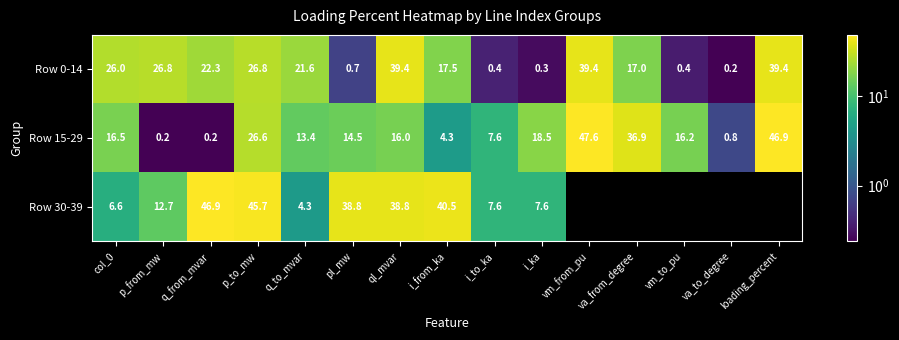

What is the maximum value for Row 15-29?

47.6